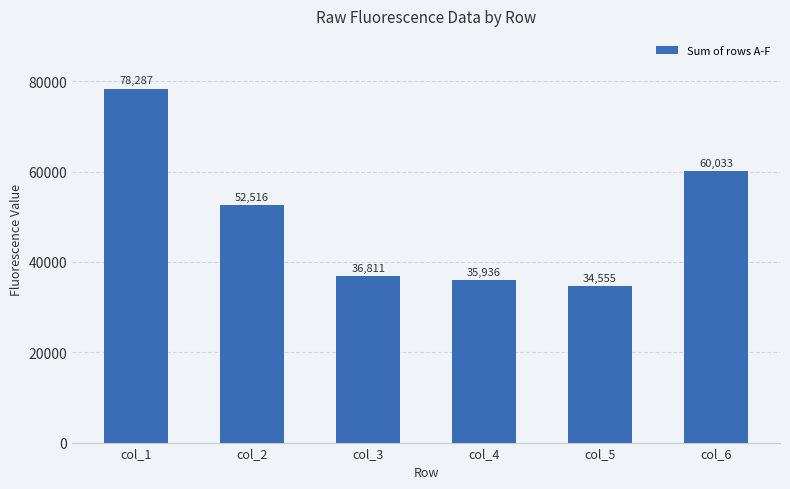

Does the chart contain stacked bars?

No